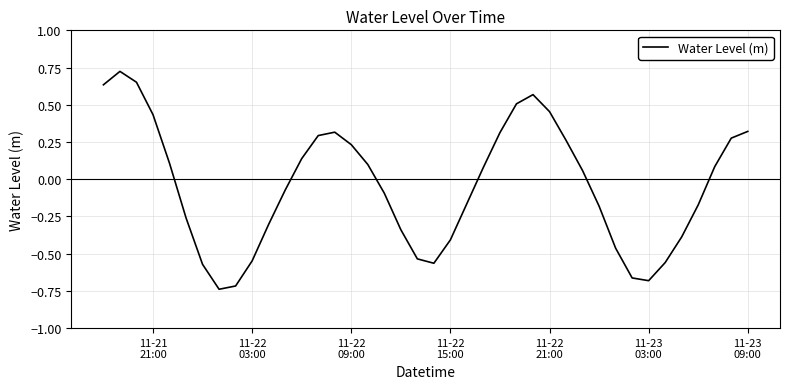

What is the difference between the maximum and minimum values?

1.5